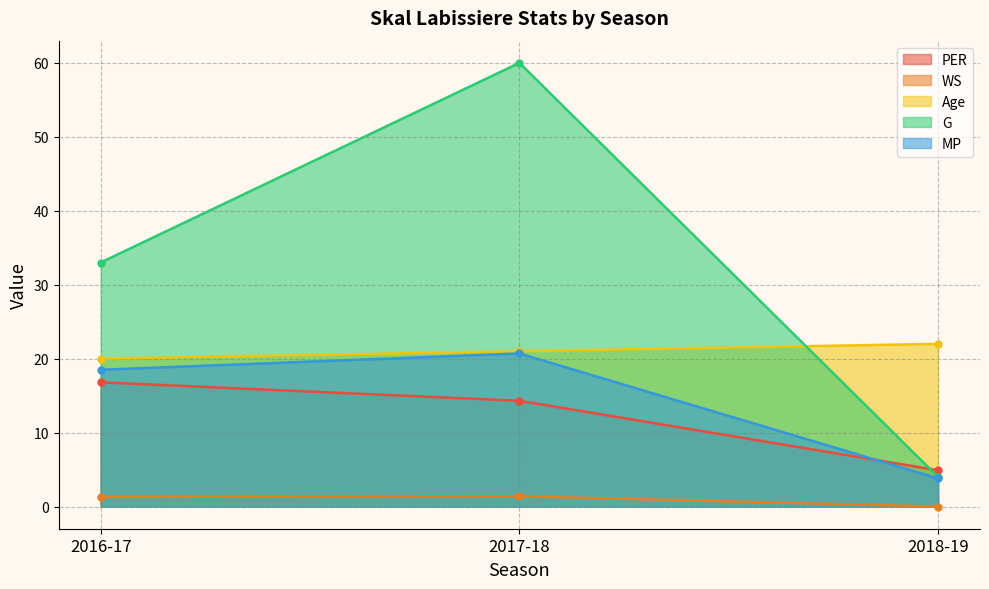

How many lines are shown in the chart?

5